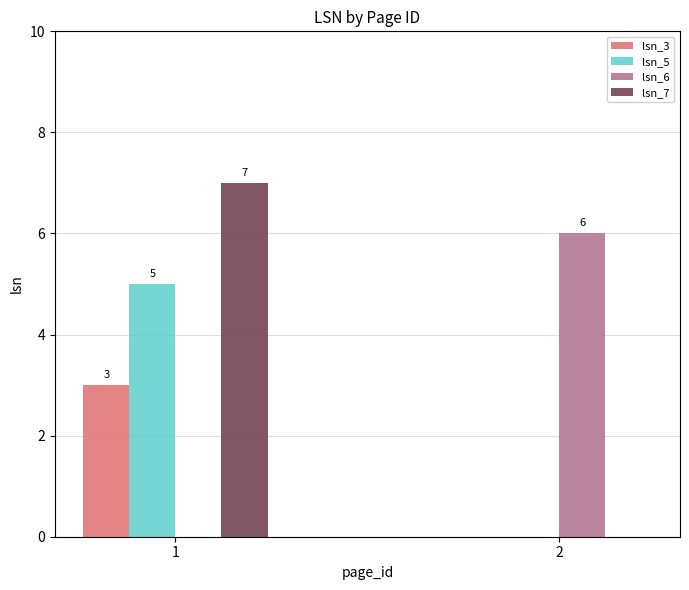

Between 1 and 2, which series saw the biggest shift?

lsn_7